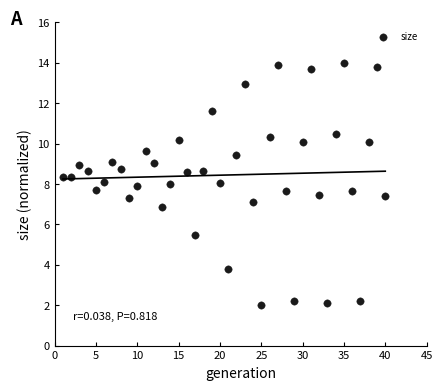

What is the range of X values (max minus min)?

39.0